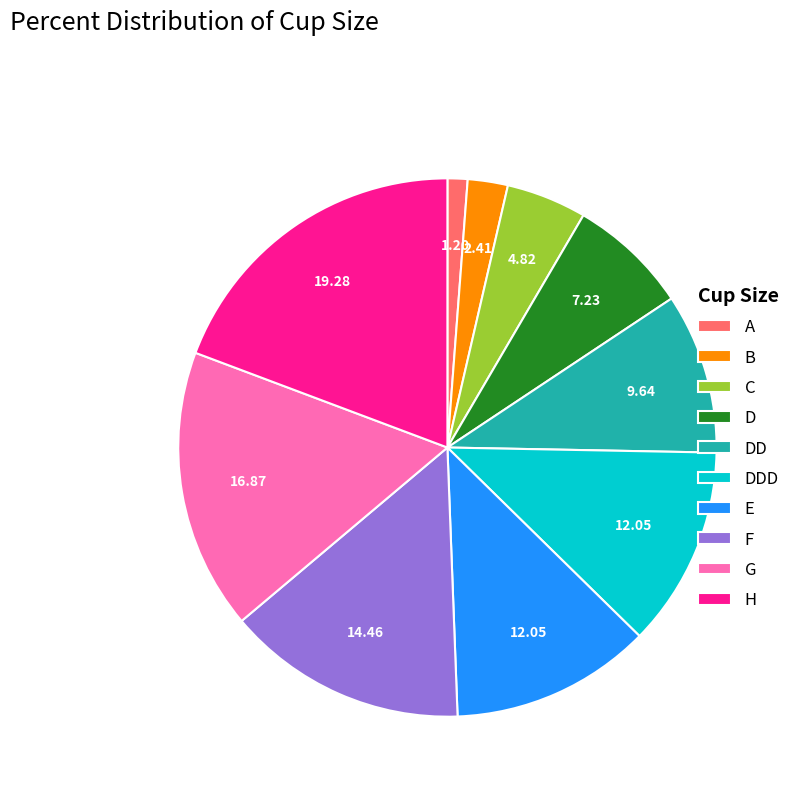

Count the number of slices in the pie.

10